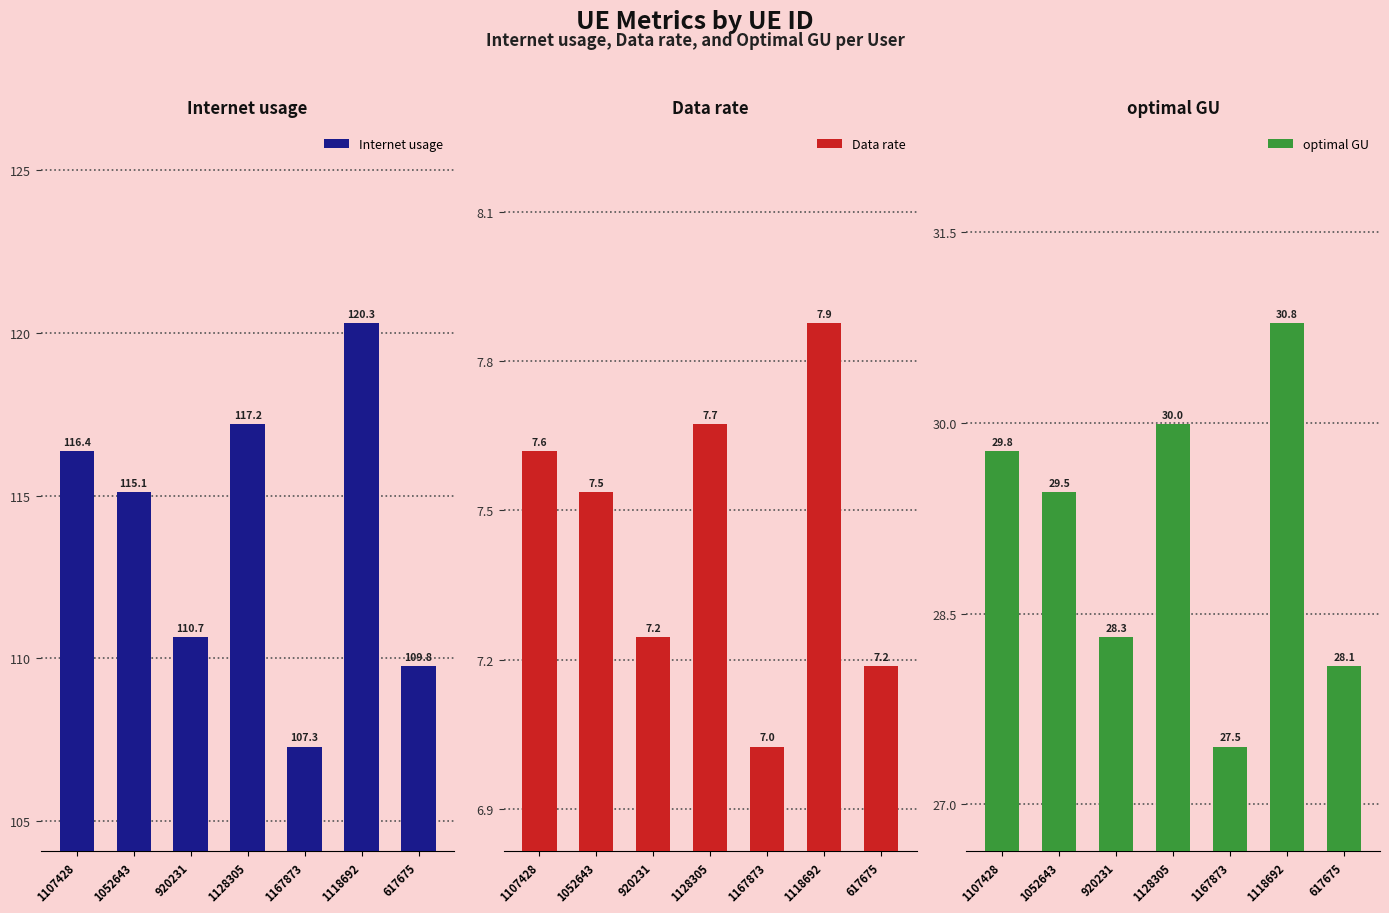

Between 1107428 and 1052643, which series saw the biggest shift?

Internet usage